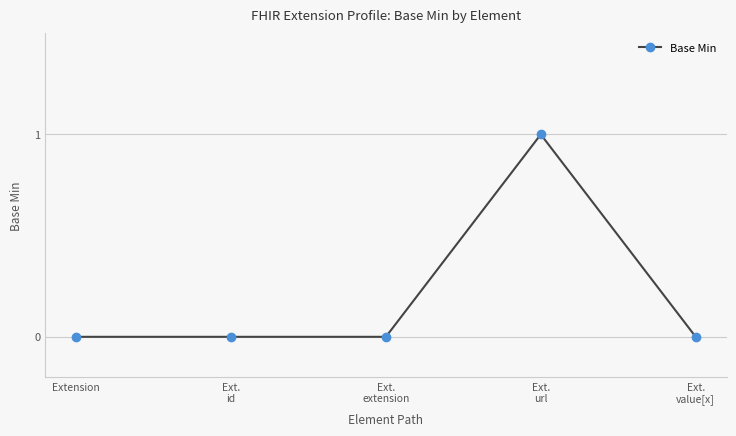

Between Ext.
url and Ext.
value[x], which is larger?

Ext.
url